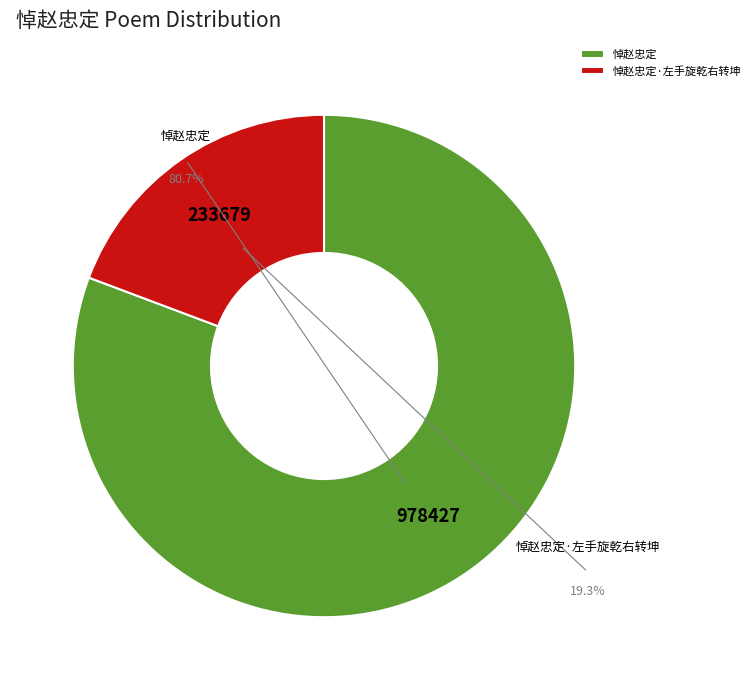

How many segments does this pie chart have?

2